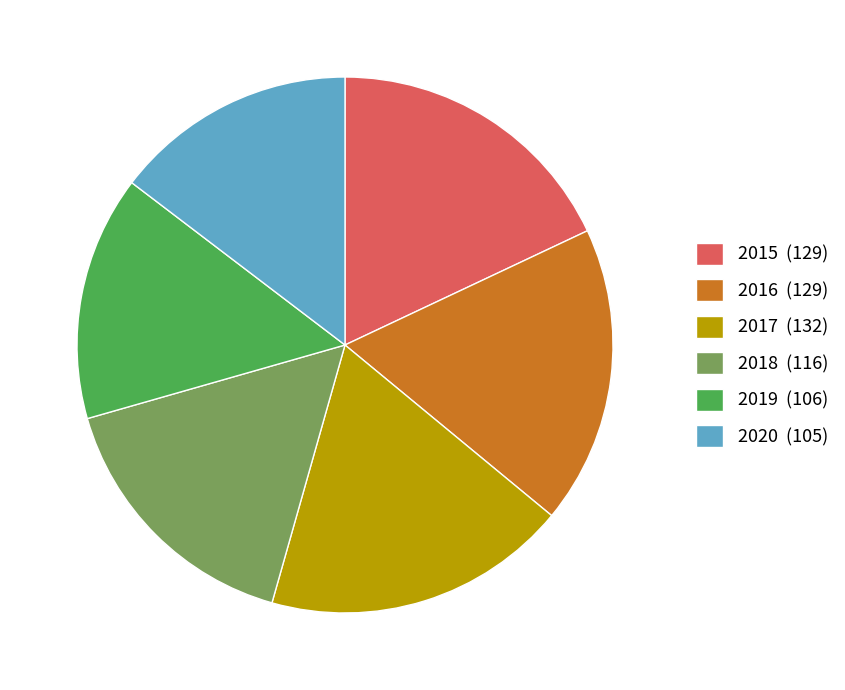

Is 2018 (116) the majority of the pie?

No